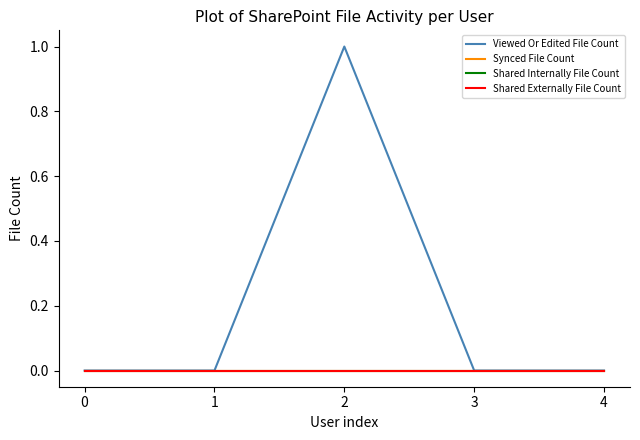

Does the chart have visible grid lines?

No